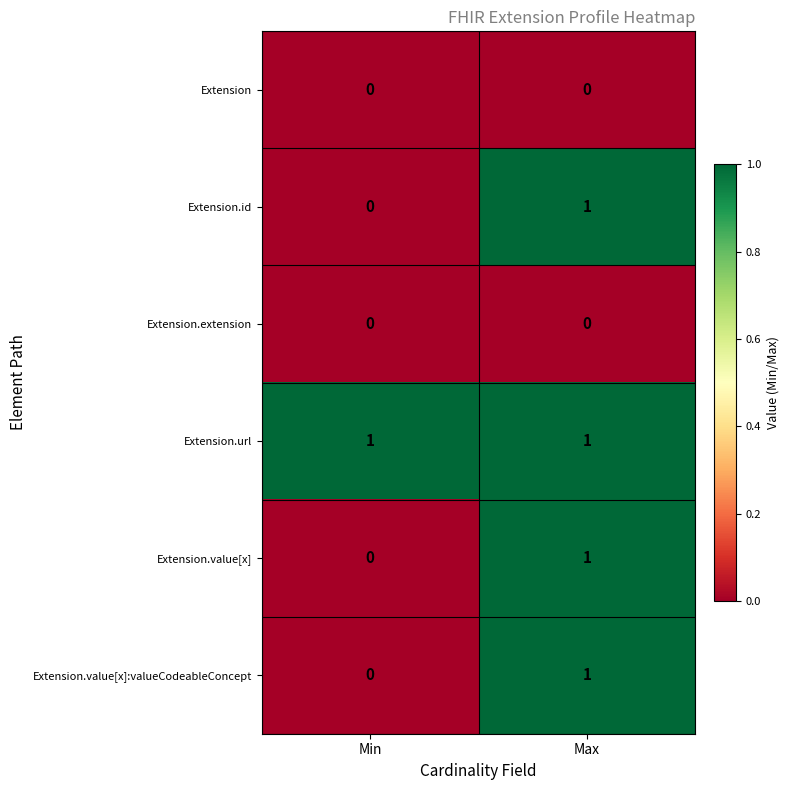

At which label is Extension.value[x]:valueCodeableConcept closest to 0?

Min